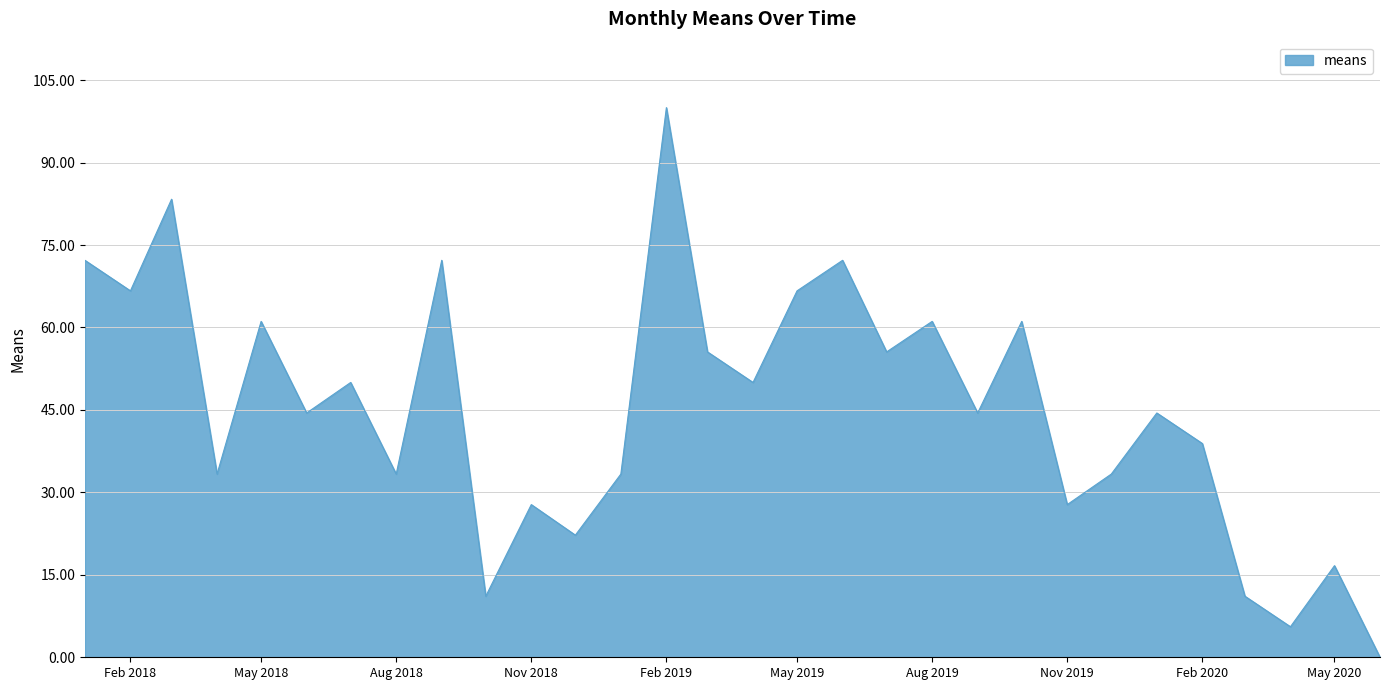

What is the difference between the maximum and minimum values?

100.0